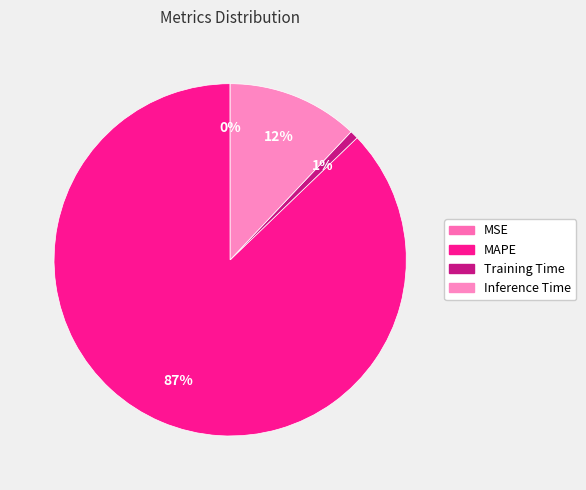

Which category has the biggest portion of the pie?

MAPE